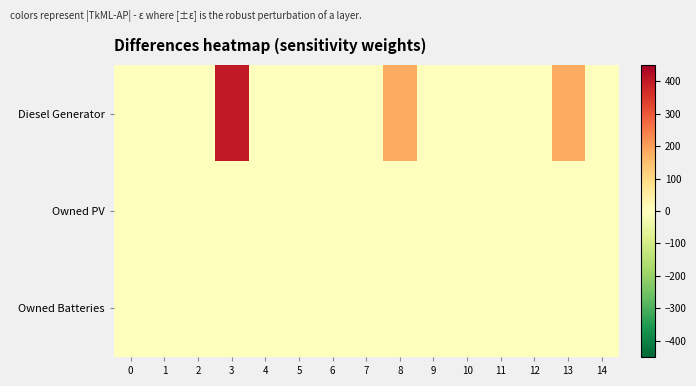

Between 6 and 7, which is larger?

6